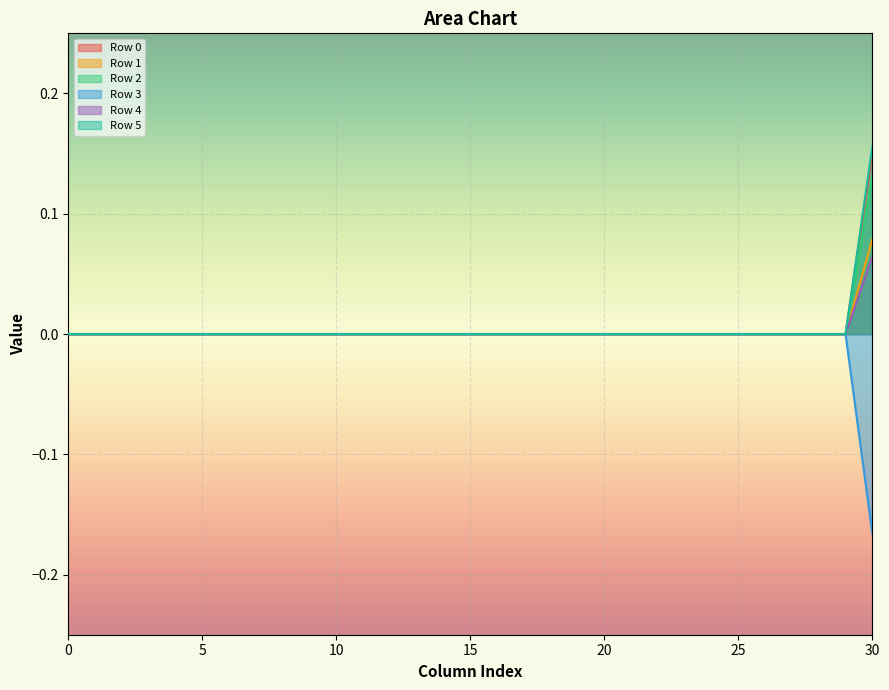

Which has a higher value, 23 or 4?

23